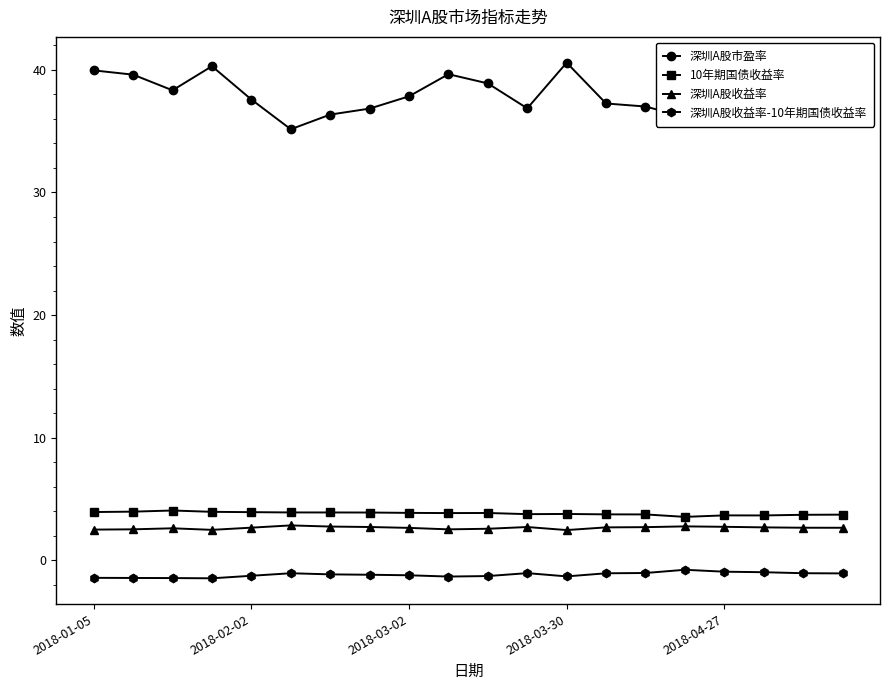

Is this an area chart (filled region under the line)?

No